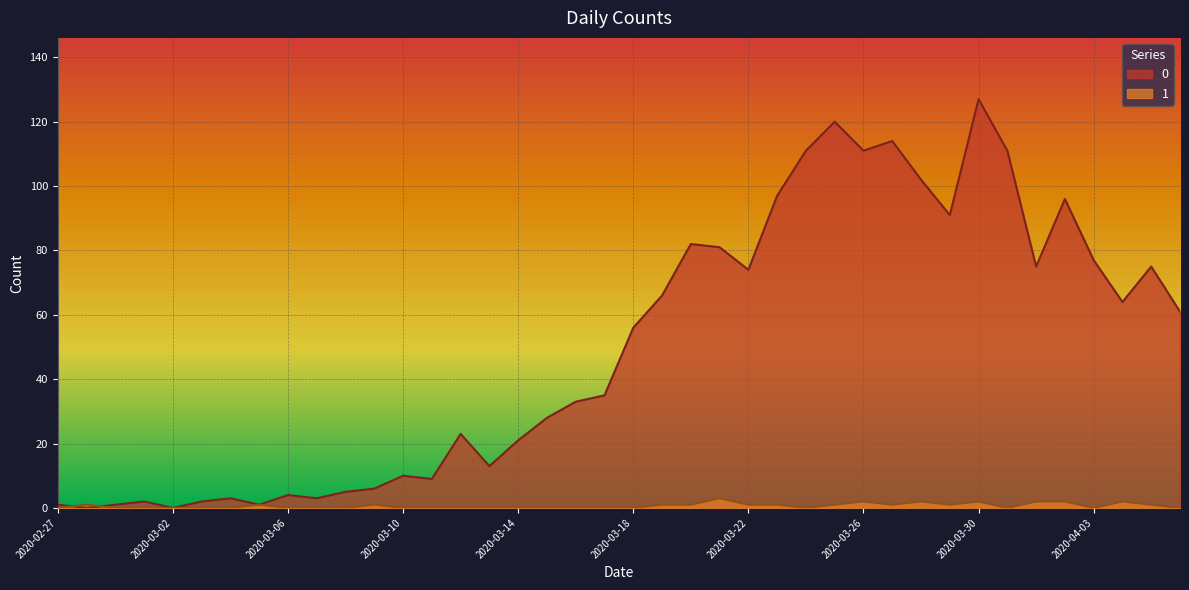

What are all the series names shown in the legend?

0, 1